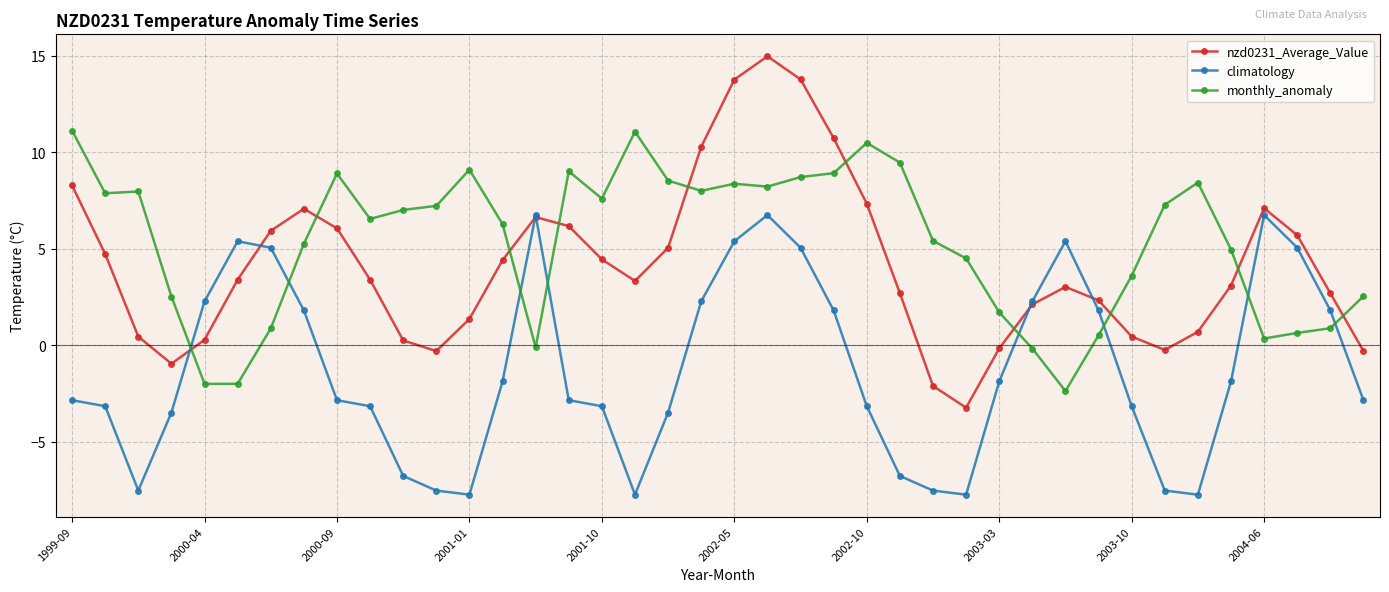

What is the minimum value for climatology?

-7.7